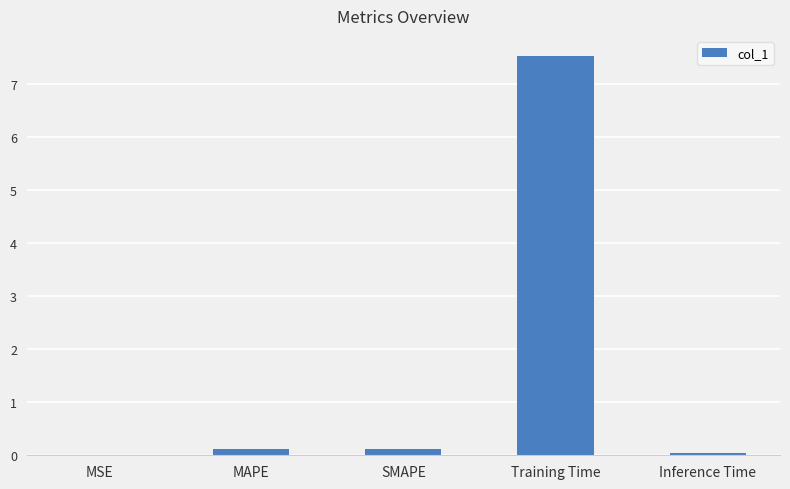

What is the sum of all values?

7.8